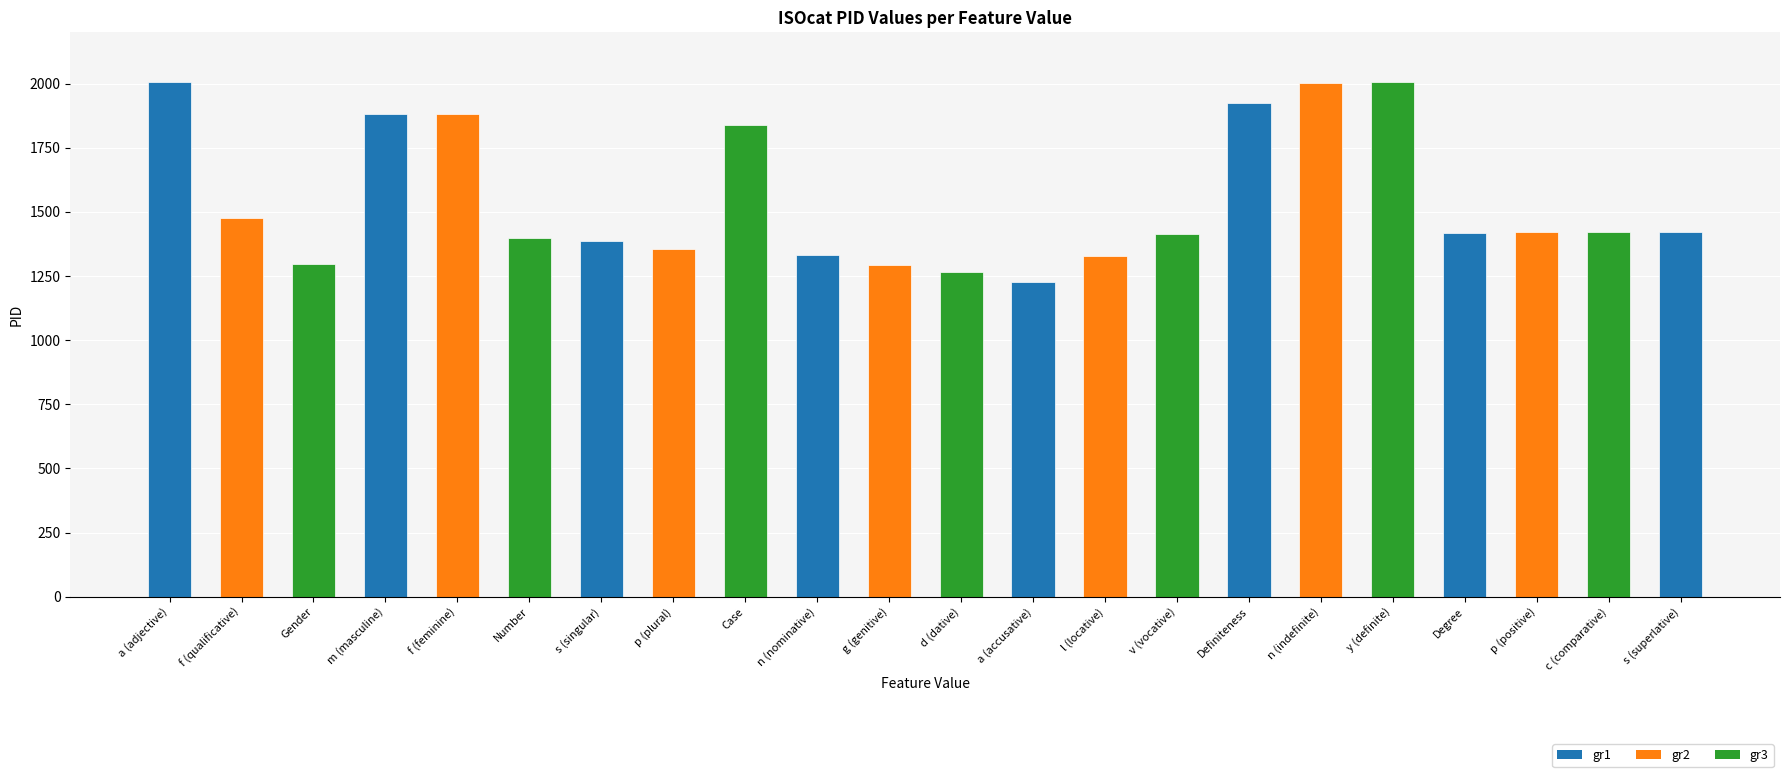

At which label is the value closest to 1615?

f (qualificative)